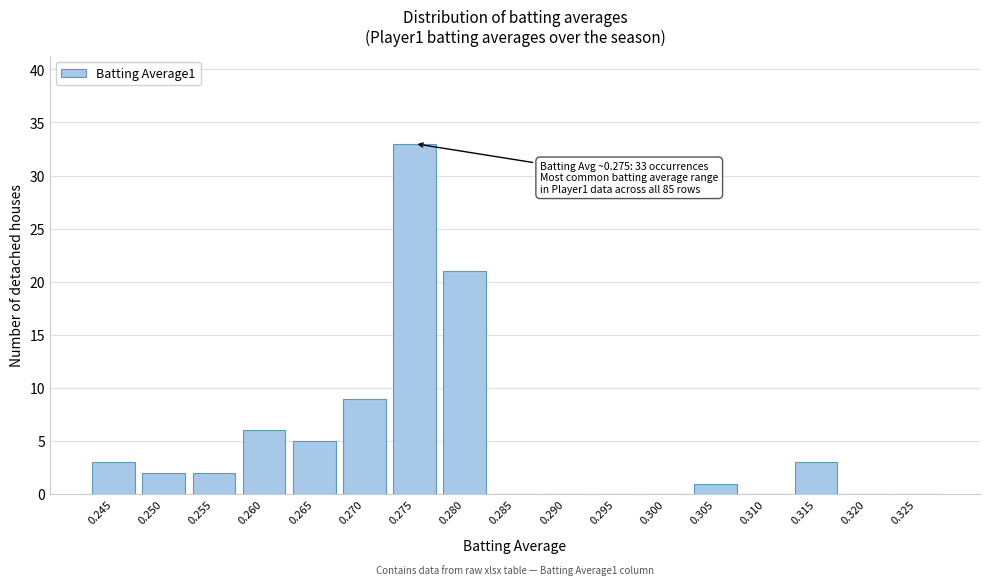

Reading left to right, transcribe all the data shown in this chart.

0.245=3	0.250=2	0.255=2	0.260=6	0.265=5	0.270=9	0.275=33	0.280=21	0.285=0	0.290=0	0.295=0	0.300=0	0.305=1	0.310=0	0.315=3	0.320=0	0.325=0